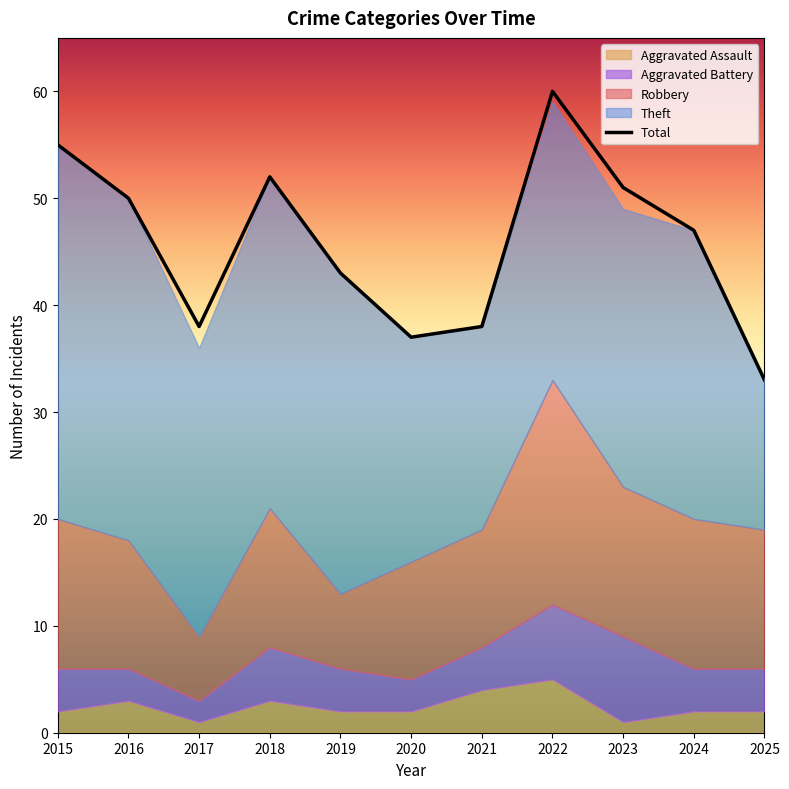

Reading right to left, list all the values displayed in this chart.

Robbery: 2025=13	2024=14	2023=14	2022=21	2021=11	2020=11	2019=7	2018=13	2017=6	2016=12	2015=14
Theft: 2025=14	2024=27	2023=26	2022=26	2021=19	2020=21	2019=30	2018=31	2017=27	2016=32	2015=35
Aggravated Assault: 2025=2	2024=2	2023=1	2022=5	2021=4	2020=2	2019=2	2018=3	2017=1	2016=3	2015=2
Aggravated Battery: 2025=4	2024=4	2023=8	2022=7	2021=4	2020=3	2019=4	2018=5	2017=2	2016=3	2015=4
Total: 2025=33	2024=47	2023=51	2022=60	2021=38	2020=37	2019=43	2018=52	2017=38	2016=50	2015=55